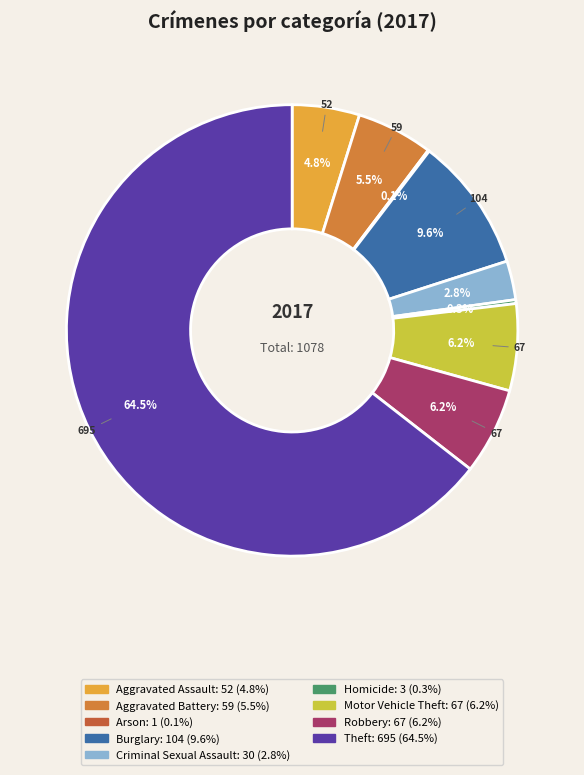

True or false: Homicide accounts for 0% of the total.

True